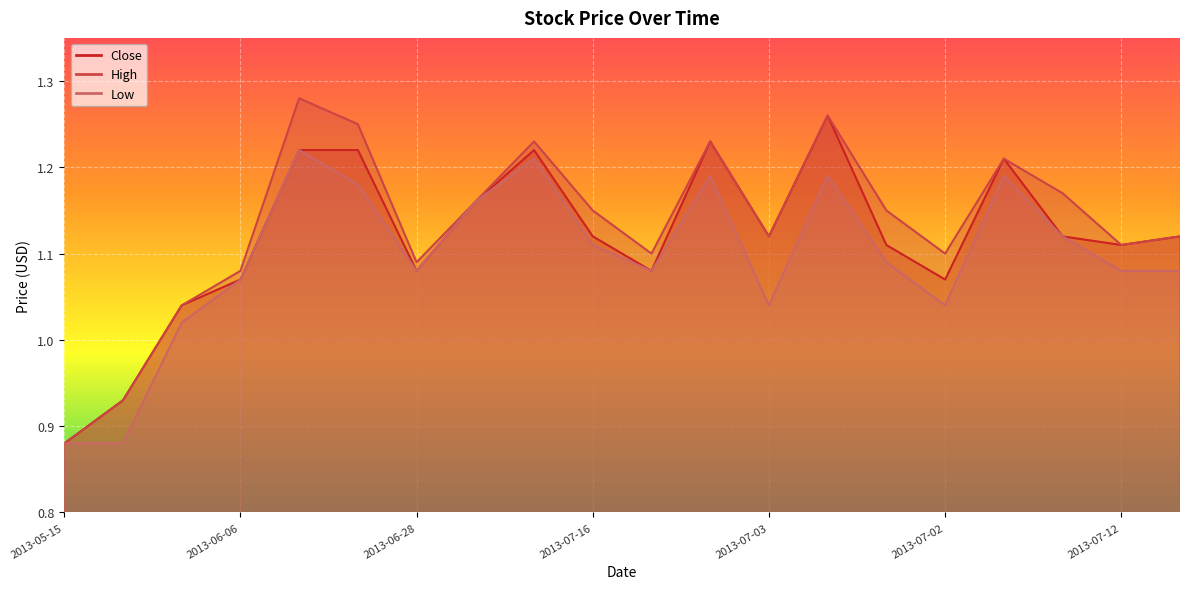

Read the Low value at 2013-07-11.

1.1